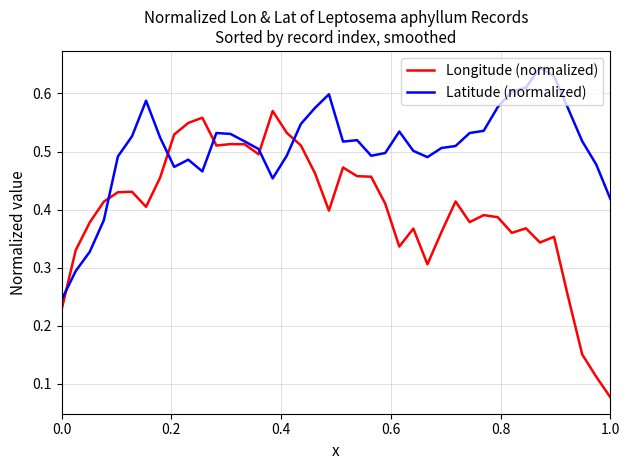

True or false: Latitude (normalized) has more than 1 points higher than both neighbors.

True